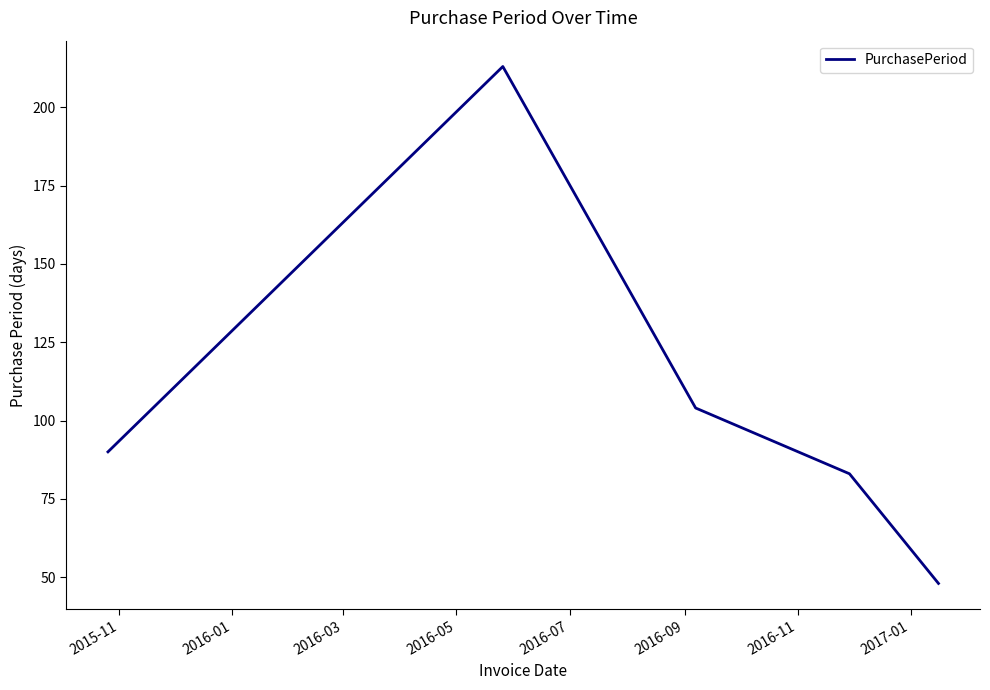

True or false: there are more than 2 points higher than both neighbors.

False